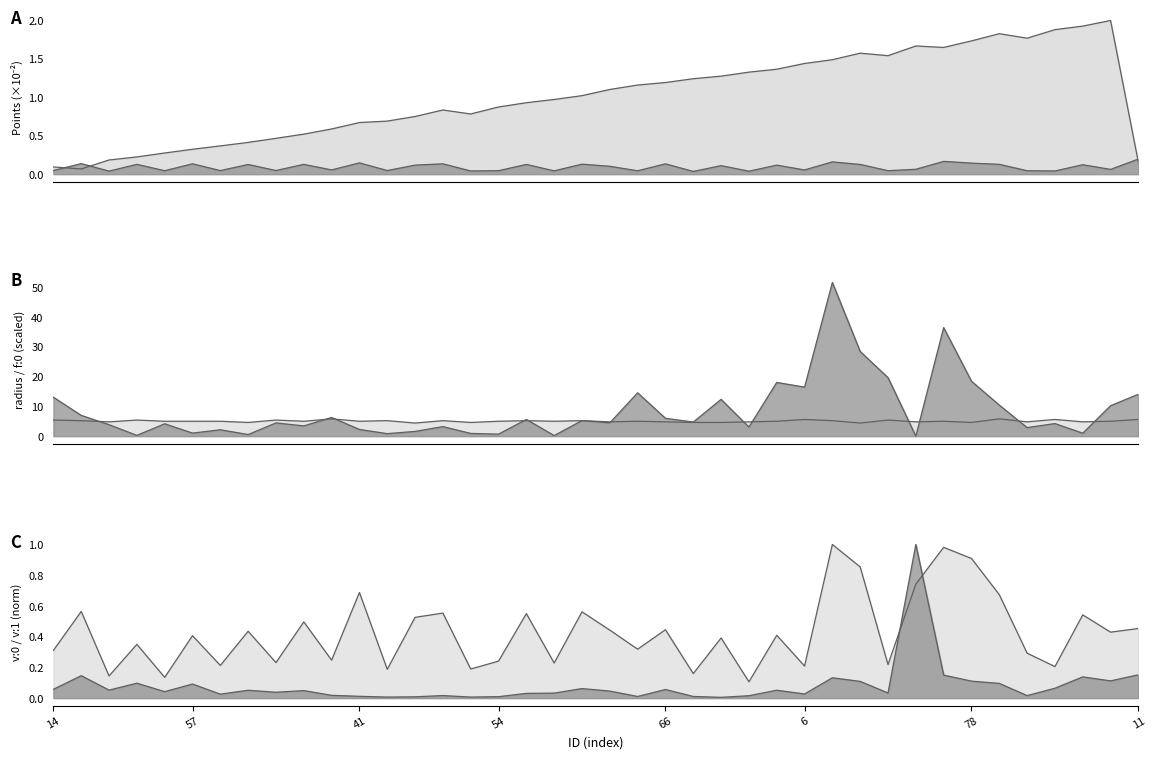

At which category does Points:1 reach its first local valley?

72